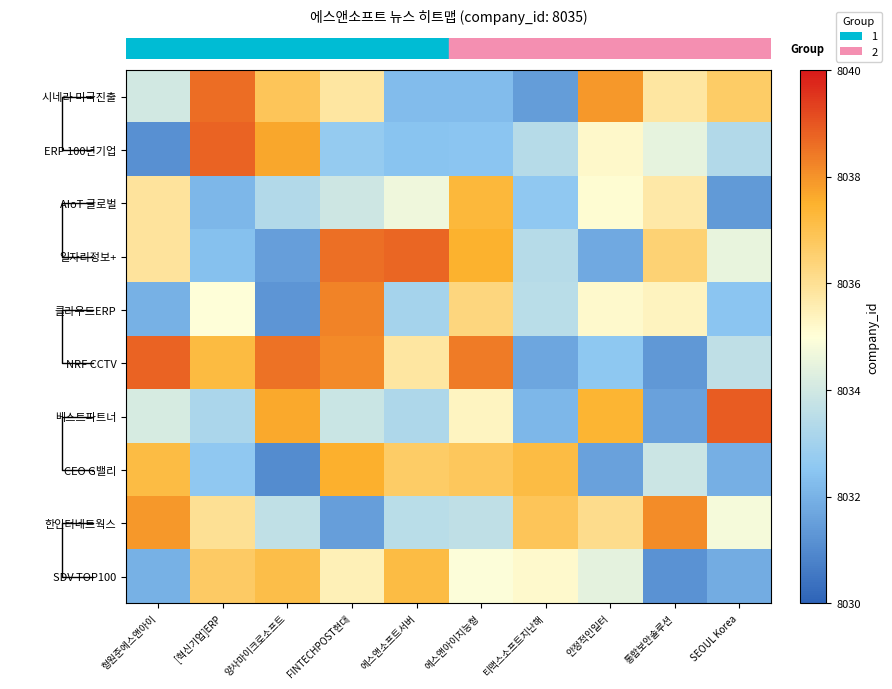

Which has a higher value, 에스앤소프트서버 or [혁신기업]ERP?

[혁신기업]ERP